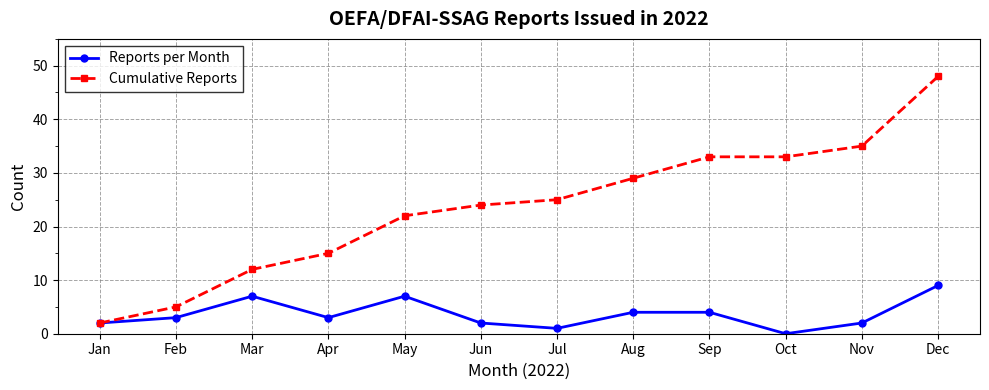

What are all the series names shown in the legend?

Reports per Month, Cumulative Reports